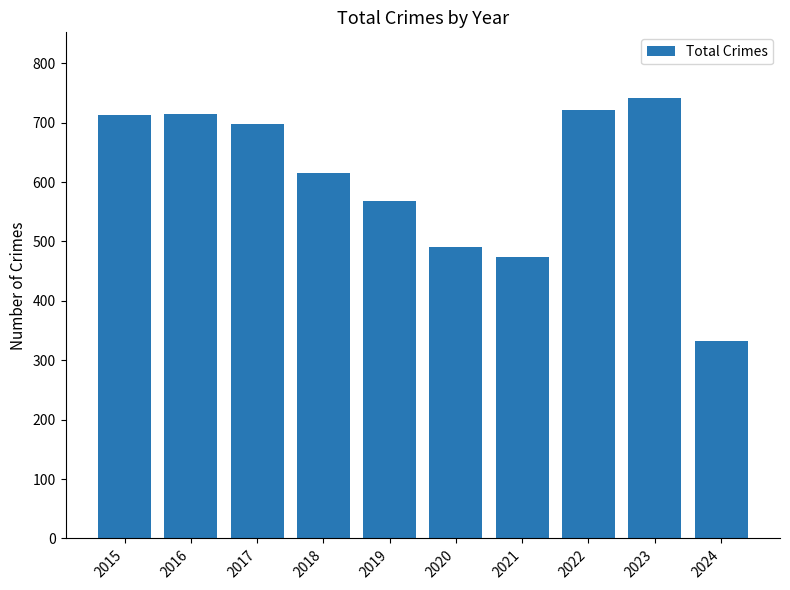

At which label does the data first exceed 697?

2015